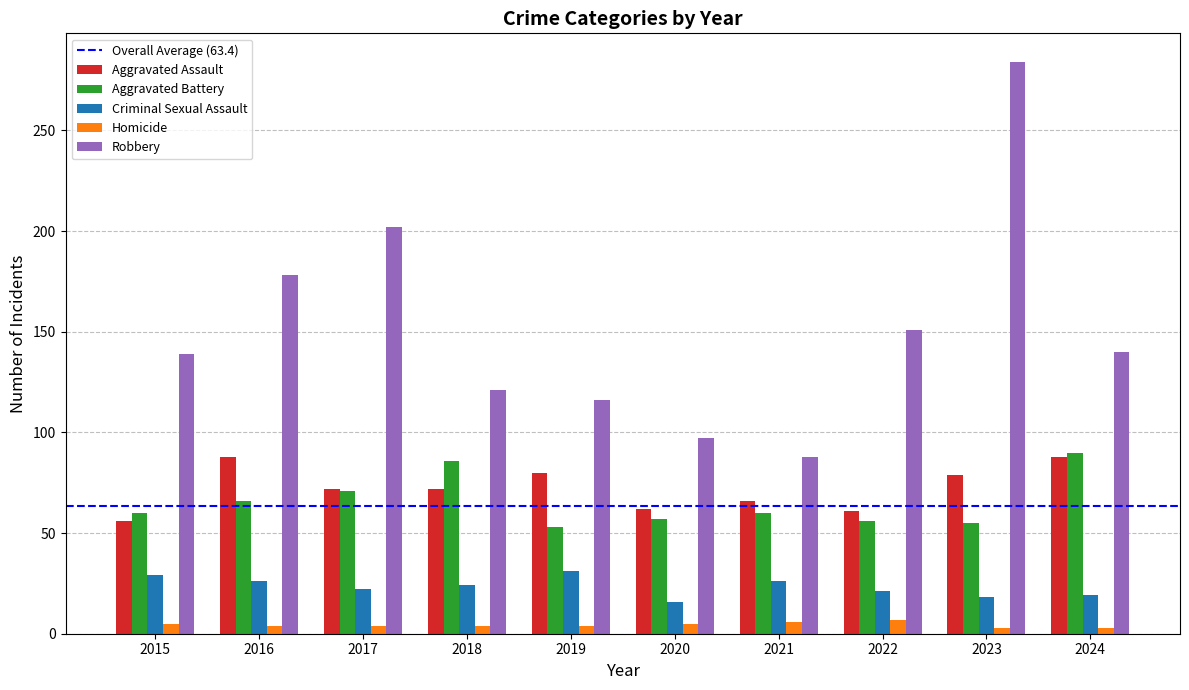

The Robbery series shows 289 at 2016. True or false?

False